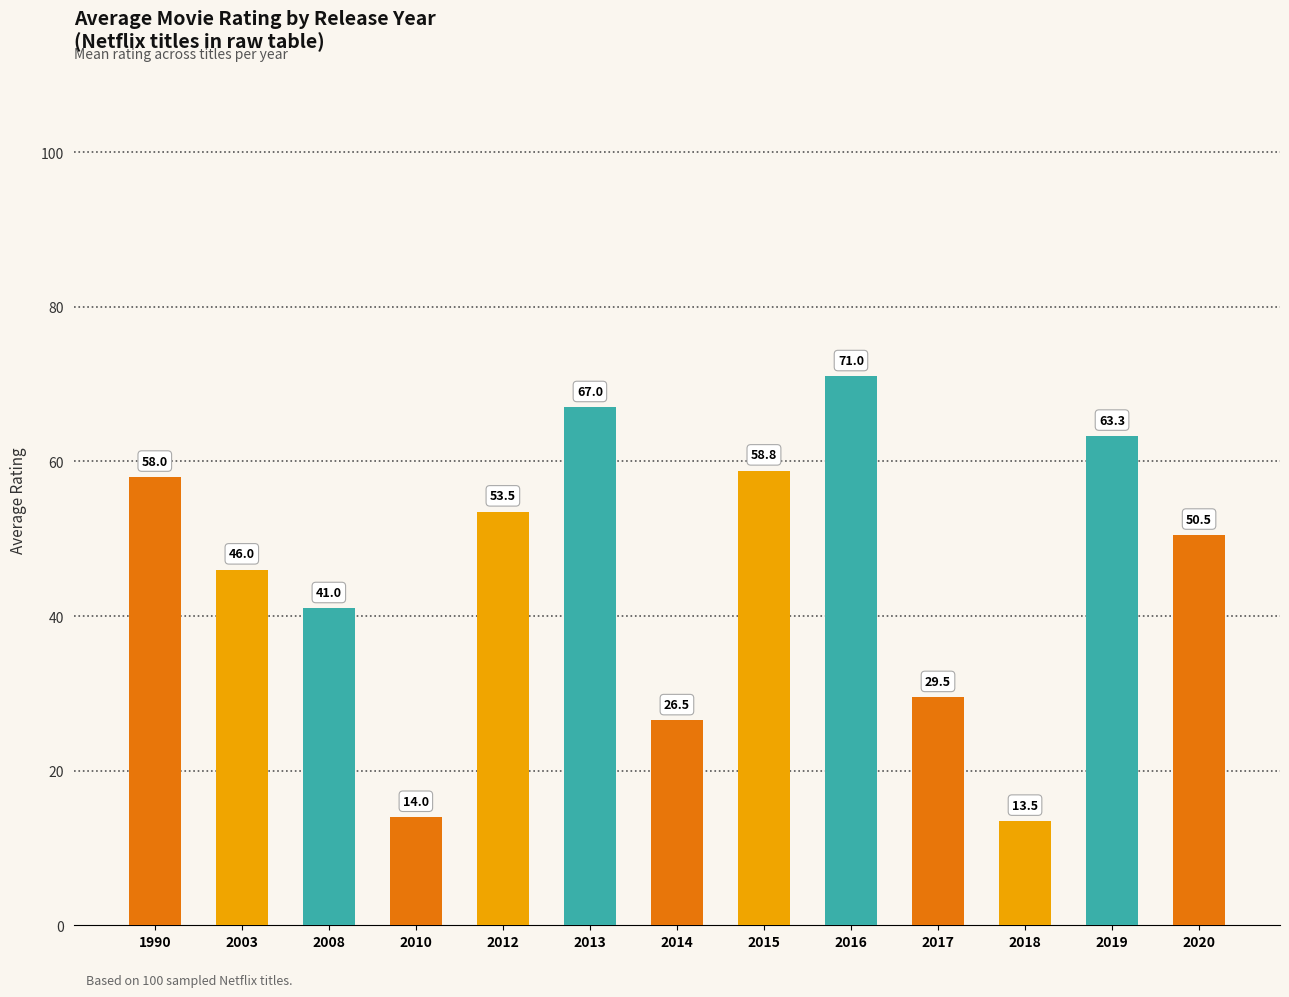

True or false: the data shows 71.0 at 2016.

True